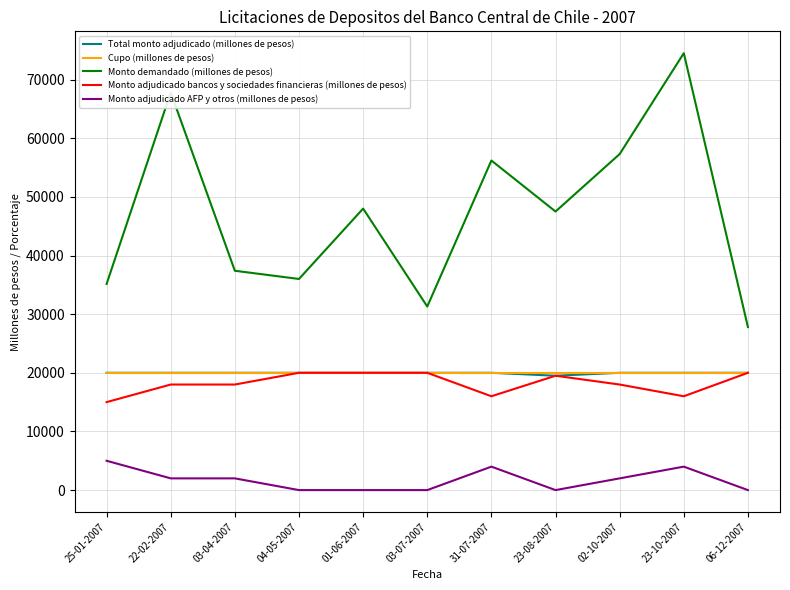

Is it true that Cupo (millones de pesos) equals 20000 at 03-04-2007?

True